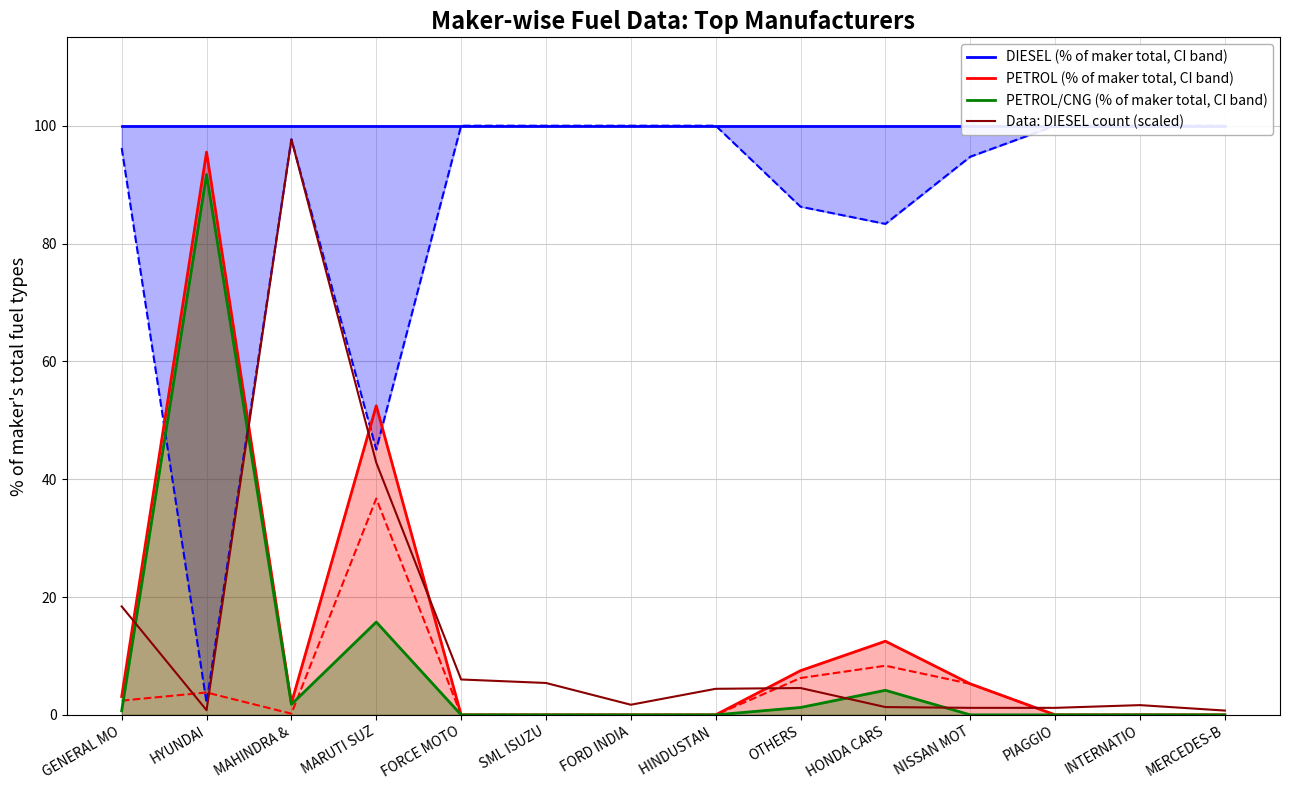

Reading left to right, what are all the values shown in this chart?

DIESEL (% of maker total, CI band): GENERAL MO=100.0	HYUNDAI=100.0	MAHINDRA &=100.0	MARUTI SUZ=100.0	FORCE MOTO=100.0	SML ISUZU=100.0	FORD INDIA=100.0	HINDUSTAN =100.0	OTHERS=100.0	HONDA CARS=100.0	NISSAN MOT=100.0	PIAGGIO=100.0	INTERNATIO=100.0	MERCEDES-B=100.0
PETROL (% of maker total, CI band): GENERAL MO=3.1	HYUNDAI=95.5	MAHINDRA &=2.0	MARUTI SUZ=52.5	FORCE MOTO=0.0	SML ISUZU=0.0	FORD INDIA=0.0	HINDUSTAN =0.0	OTHERS=7.5	HONDA CARS=12.5	NISSAN MOT=5.3	PIAGGIO=0.0	INTERNATIO=0.0	MERCEDES-B=0.0
PETROL/CNG (% of maker total, CI band): GENERAL MO=0.7	HYUNDAI=91.7	MAHINDRA &=1.8	MARUTI SUZ=15.8	FORCE MOTO=0.0	SML ISUZU=0.0	FORD INDIA=0.0	HINDUSTAN =0.0	OTHERS=1.2	HONDA CARS=4.2	NISSAN MOT=0.0	PIAGGIO=0.0	INTERNATIO=0.0	MERCEDES-B=0.0
Data: DIESEL count (scaled): GENERAL MO=18.4	HYUNDAI=0.8	MAHINDRA &=97.7	MARUTI SUZ=42.8	FORCE MOTO=6.0	SML ISUZU=5.4	FORD INDIA=1.7	HINDUSTAN =4.4	OTHERS=4.6	HONDA CARS=1.3	NISSAN MOT=1.2	PIAGGIO=1.2	INTERNATIO=1.6	MERCEDES-B=0.7